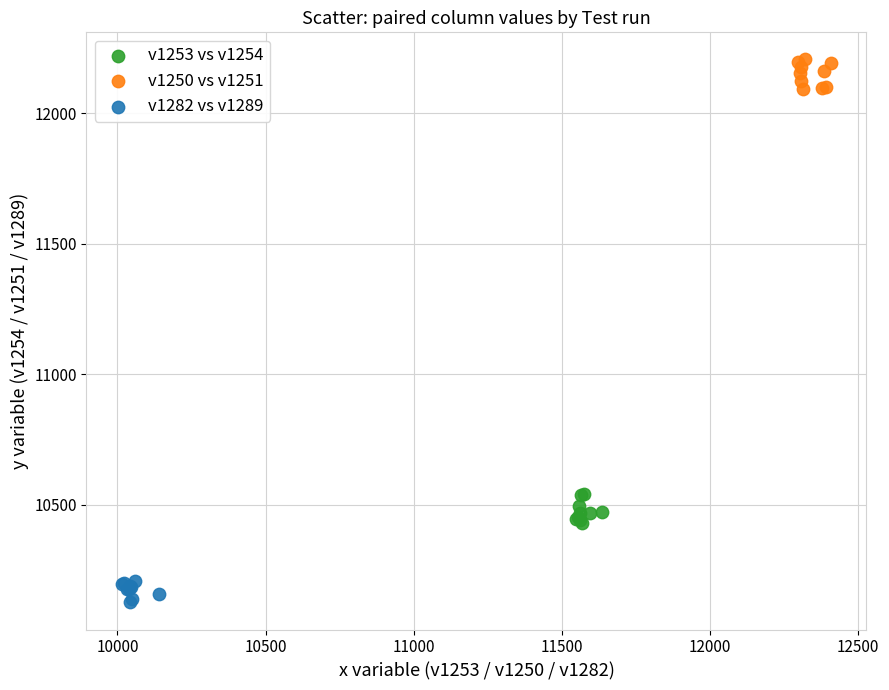

Which series contains the lowest Y value?

v1282 vs v1289